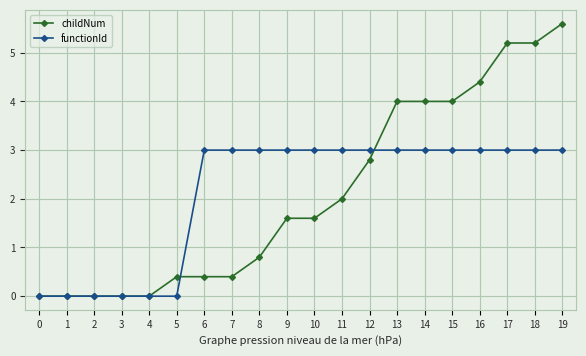

Which series has the largest range (max minus min)?

childNum